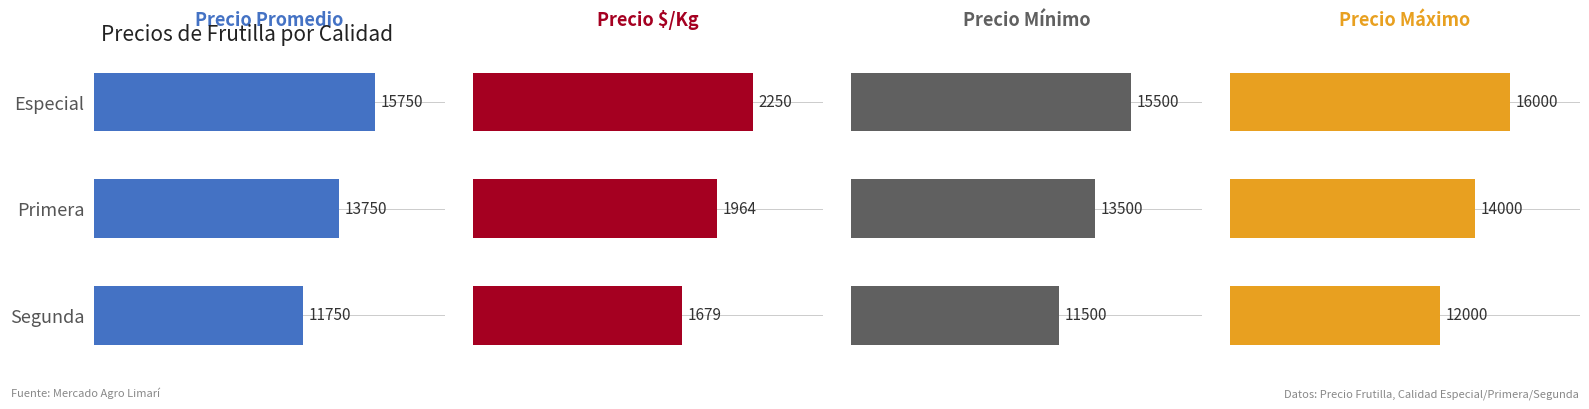

The value of Precio promedio ponderado at Segunda is 3112. True or false?

False